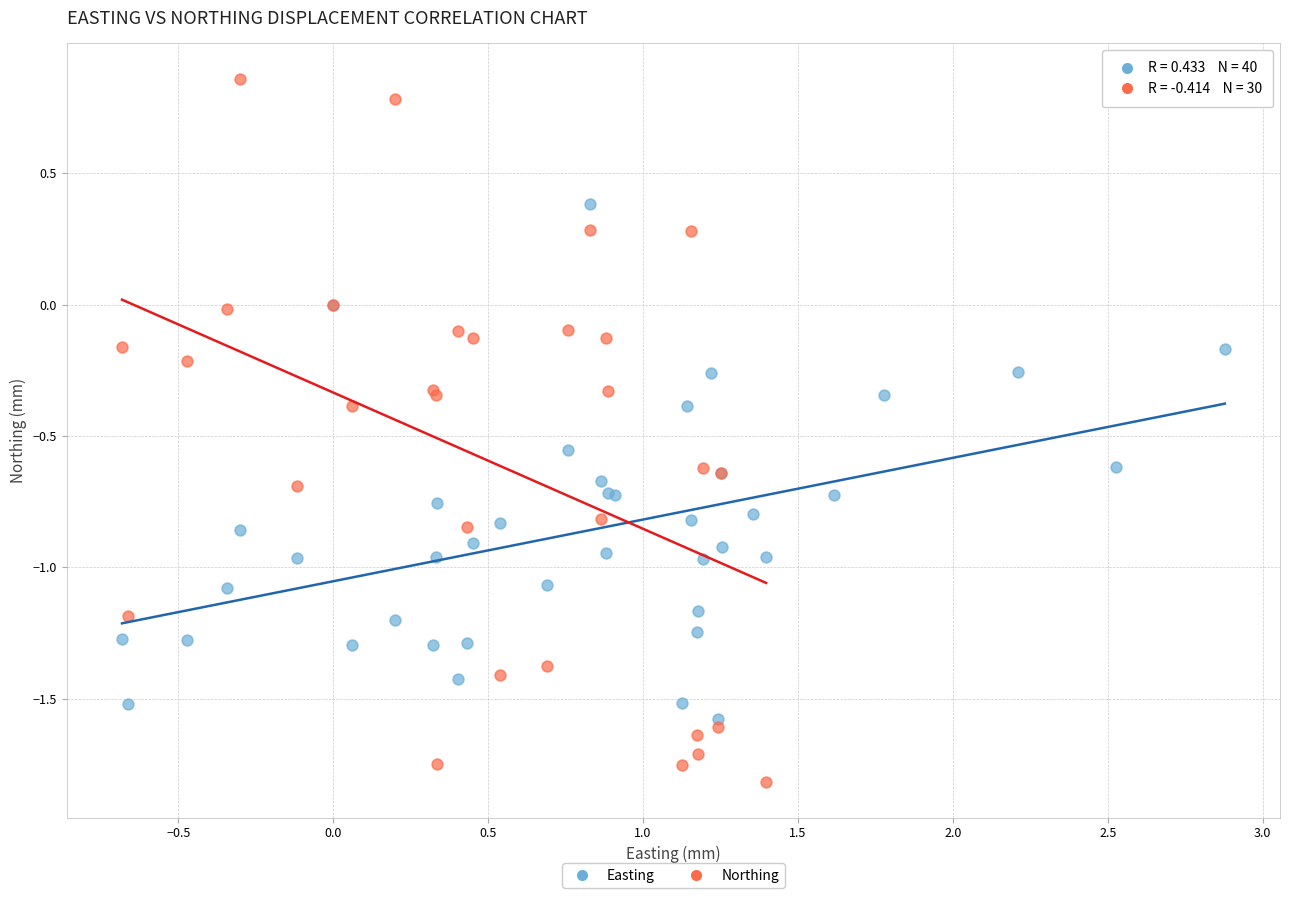

Which series contains the highest Y value?

Northing